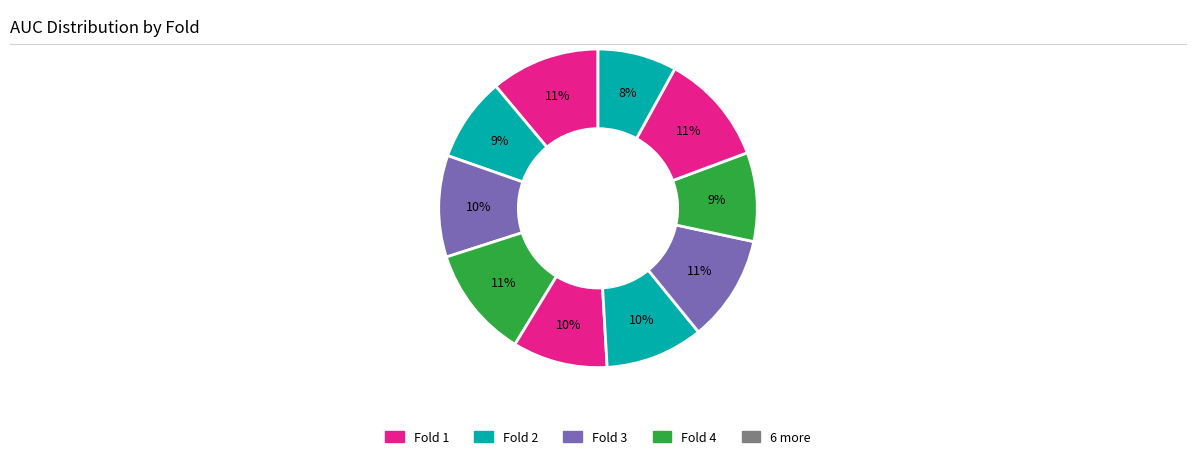

Count the number of slices in the pie.

10